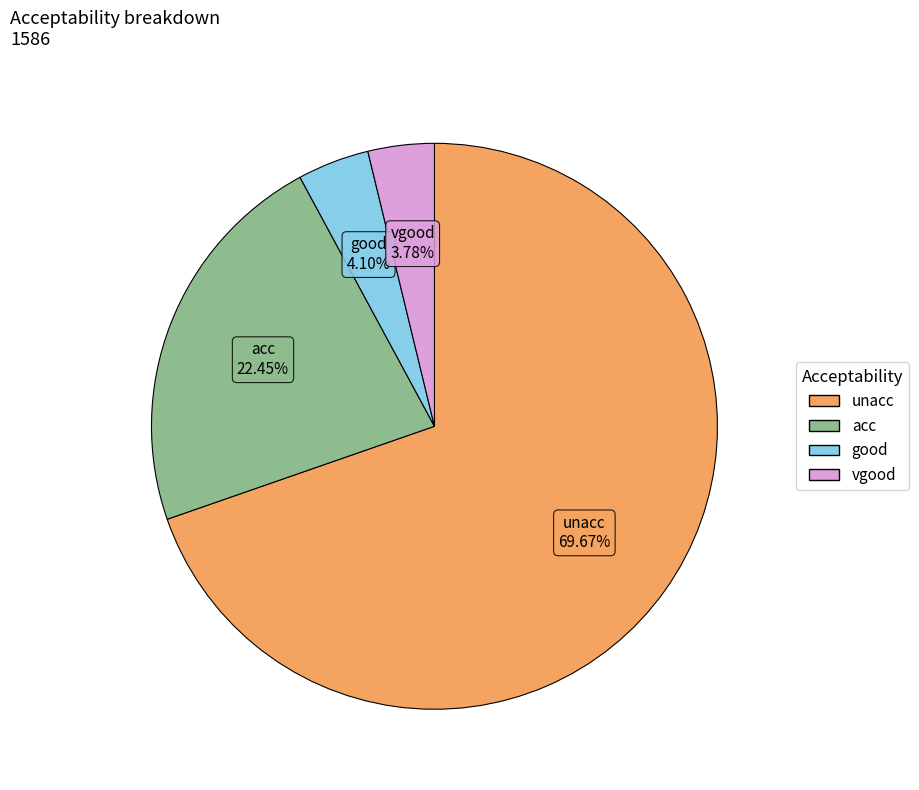

To the nearest percent, what portion does acc represent?

22%